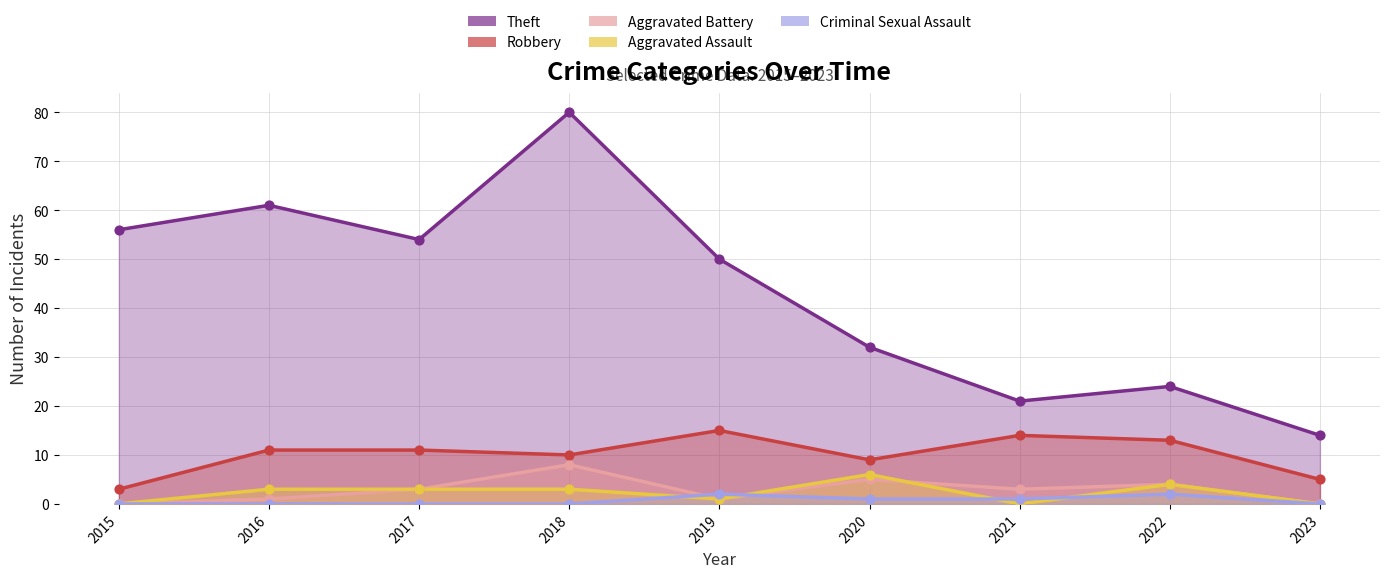

At which category is the sum across all series the highest?

2018